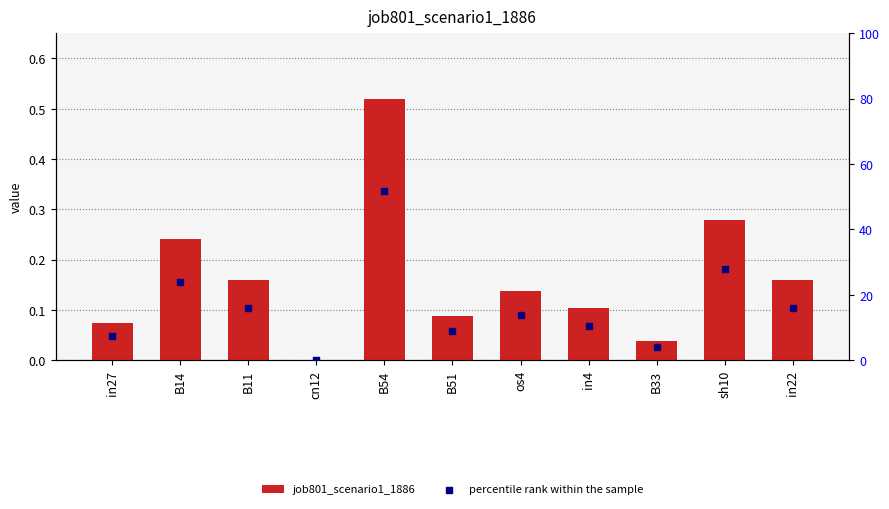

Which series has the widest spread of Y values?

percentile rank within the sample